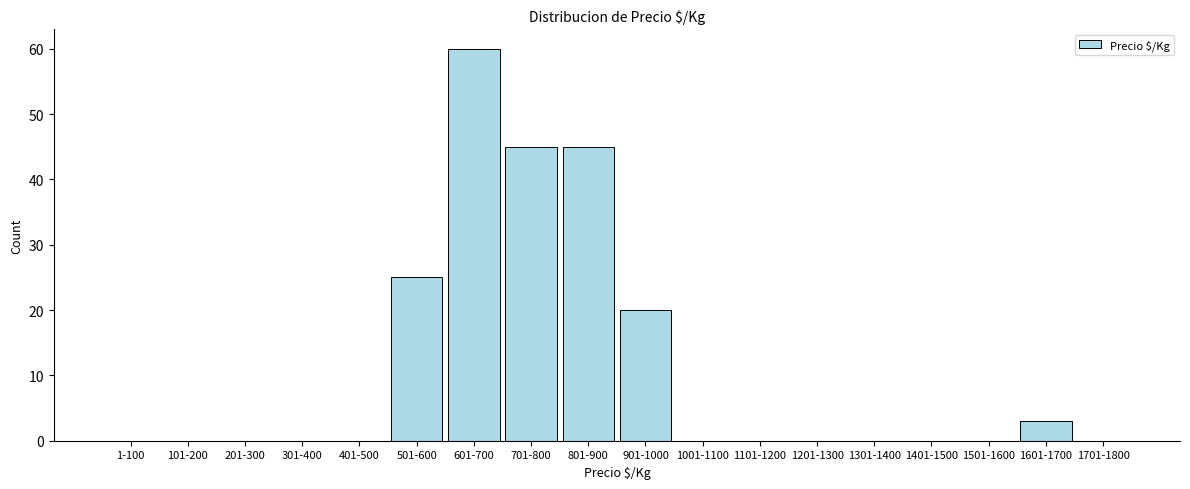

Reading left to right, extract all data points from this chart.

1-100=0	101-200=0	201-300=0	301-400=0	401-500=0	501-600=25	601-700=60	701-800=45	801-900=45	901-1000=20	1001-1100=0	1101-1200=0	1201-1300=0	1301-1400=0	1401-1500=0	1501-1600=0	1601-1700=3	1701-1800=0